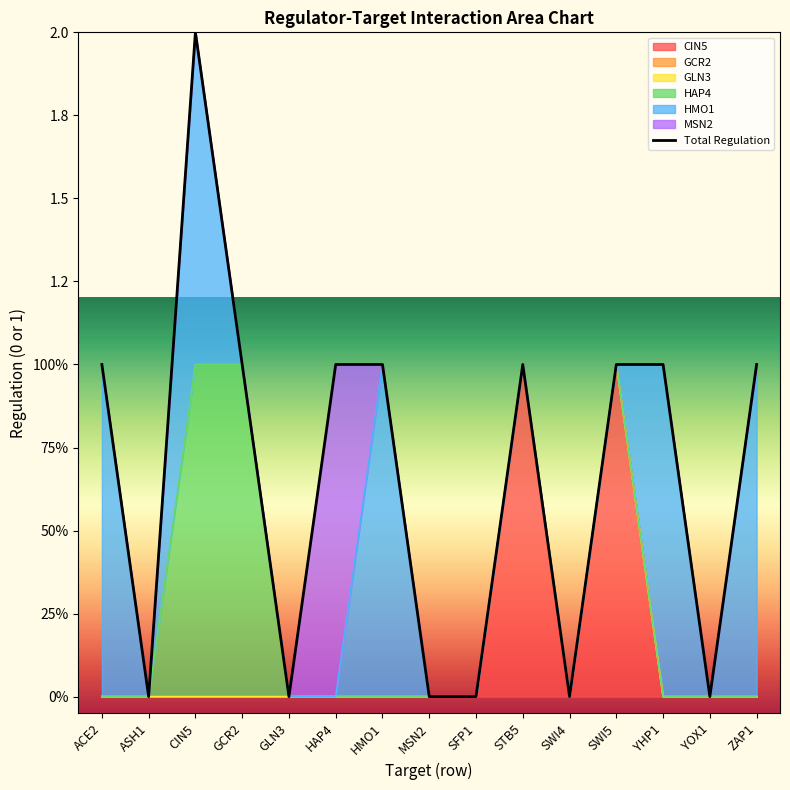

What is the maximum value shown in the chart?

2